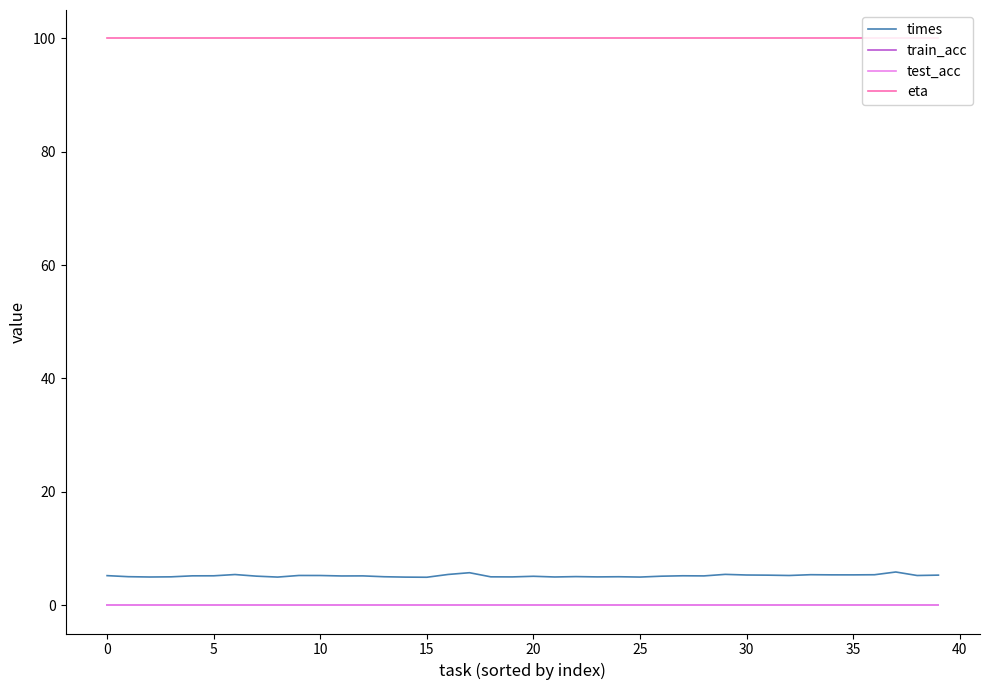

Reading left to right, list all the values displayed in this chart.

times: 5.2	5.0	5.0	5.0	5.2	5.2	5.4	5.1	5.0	5.2	5.2	5.2	5.2	5.0	4.9	4.9	5.4	5.7	5.0	5.0	5.1	5.0	5.0	5.0	5.0	5.0	5.1	5.2	5.2	5.4	5.3	5.3	5.2	5.4	5.3	5.3	5.4	5.9	5.2	5.3
train_acc: 0.0	0.0	0.0	0.0	0.0	0.0	0.0	0.0	0.0	0.0	0.0	0.0	0.0	0.0	0.0	0.0	0.0	0.0	0.0	0.0	0.0	0.0	0.0	0.0	0.0	0.0	0.0	0.0	0.0	0.0	0.0	0.0	0.0	0.0	0.0	0.0	0.0	0.0	0.0	0.0
test_acc: 0.0	0.0	0.0	0.0	0.0	0.0	0.0	0.0	0.0	0.0	0.0	0.0	0.0	0.0	0.0	0.0	0.0	0.0	0.0	0.0	0.0	0.0	0.0	0.0	0.0	0.0	0.0	0.0	0.0	0.0	0.0	0.0	0.0	0.0	0.0	0.0	0.0	0.0	0.0	0.0
eta: 100.0	100.0	100.0	100.0	100.0	100.0	100.0	100.0	100.0	100.0	100.0	100.0	100.0	100.0	100.0	100.0	100.0	100.0	100.0	100.0	100.0	100.0	100.0	100.0	100.0	100.0	100.0	100.0	100.0	100.0	100.0	100.0	100.0	100.0	100.0	100.0	100.0	100.0	100.0	100.0